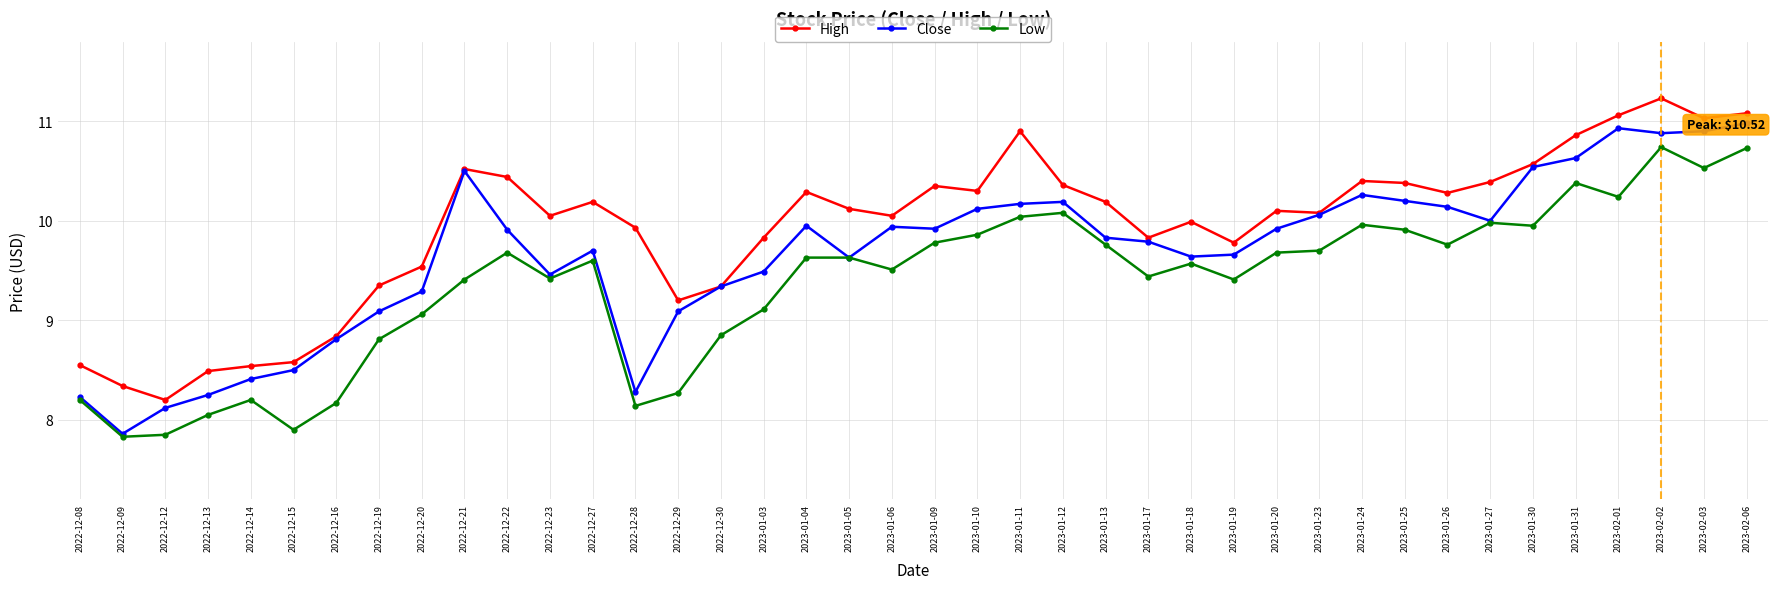

At 2022-12-28, list the series in order from largest to smallest.

High, Close, Low